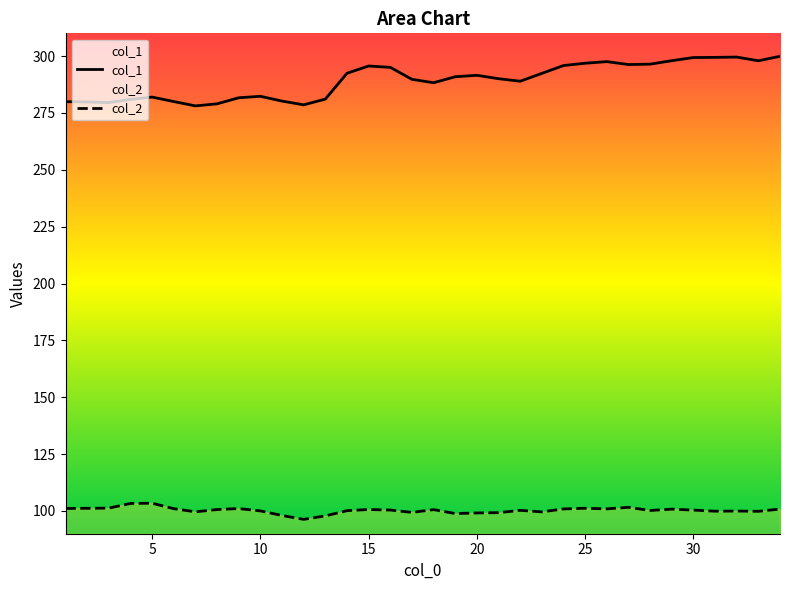

List the series in order of their overall mean, lowest first.

col_2, col_1